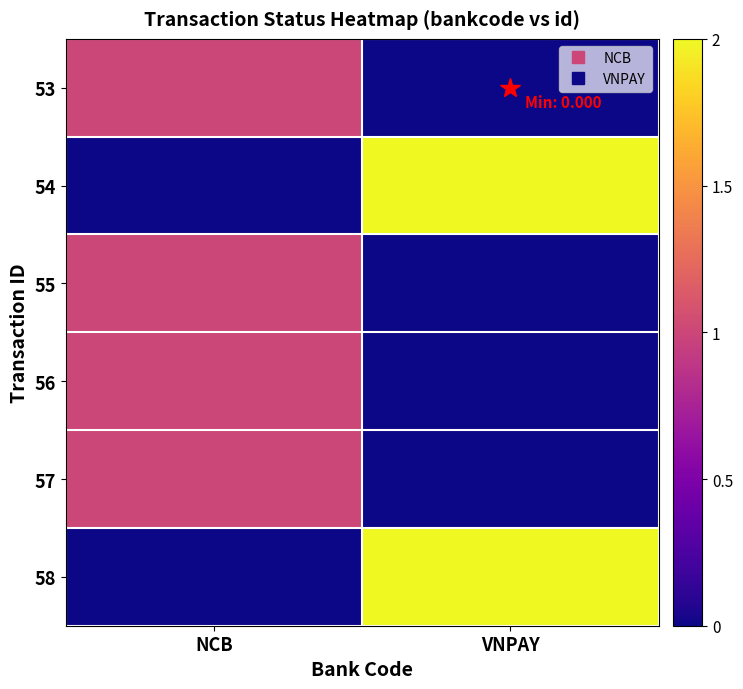

Reading right to left, extract all data points from this chart.

53: VNPAY=0	NCB=1
54: VNPAY=2	NCB=0
55: VNPAY=0	NCB=1
56: VNPAY=0	NCB=1
57: VNPAY=0	NCB=1
58: VNPAY=2	NCB=0